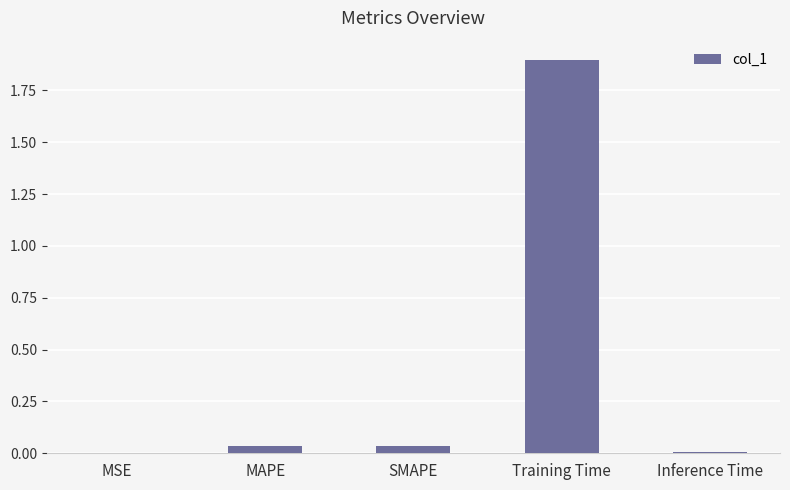

What is the maximum value shown in the chart?

1.9